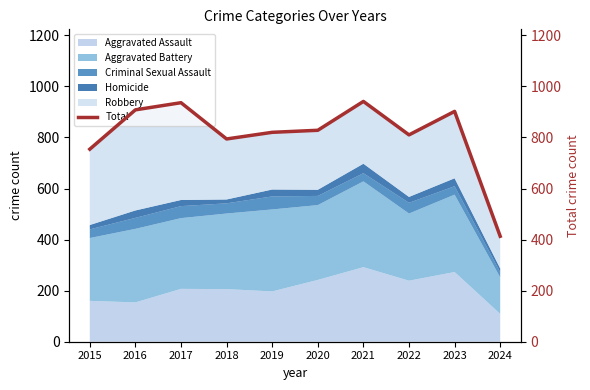

Reading right to left, transcribe all the data shown in this chart.

2024=413	2023=902	2022=810	2021=941	2020=828	2019=820	2018=794	2017=936	2016=908	2015=754